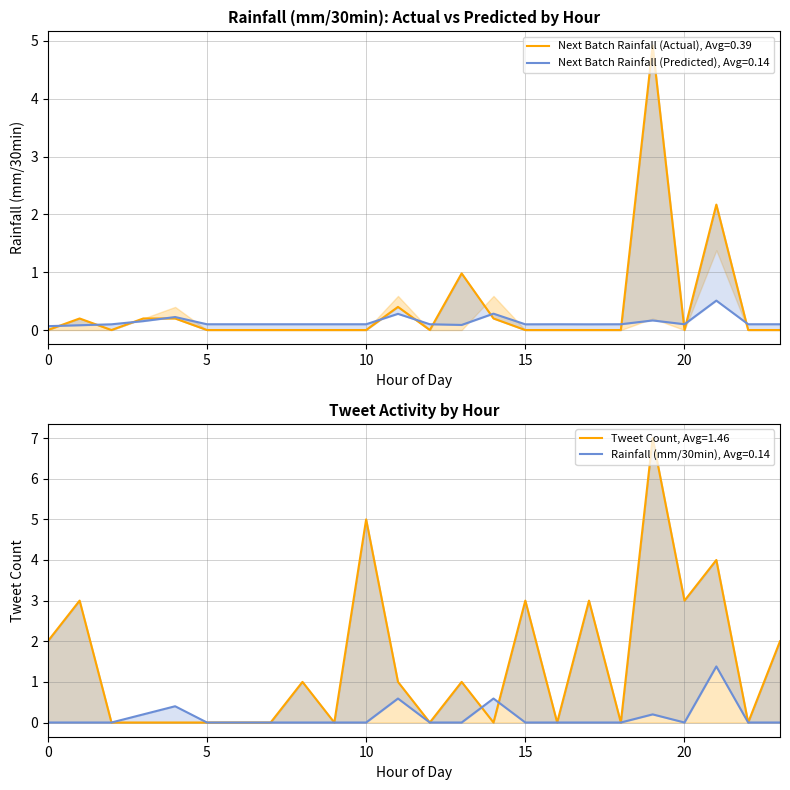

Reading left to right, what are all the values shown in this chart?

rainfall (mm/30min): 0.0	0.0	0.0	0.2	0.4	0.0	0.0	0.0	0.0	0.0	0.0	0.6	0.0	0.0	0.6	0.0	0.0	0.0	0.0	0.2	0.0	1.4	0.0	0.0
Next batch rainfall (mm/30min): 0.0	0.2	0.0	0.2	0.2	0.0	0.0	0.0	0.0	0.0	0.0	0.4	0.0	1.0	0.2	0.0	0.0	0.0	0.0	4.9	0.0	2.2	0.0	0.0
Predicted next batch rainfall (mm/30min): 0.1	0.1	0.1	0.2	0.2	0.1	0.1	0.1	0.1	0.1	0.1	0.3	0.1	0.1	0.3	0.1	0.1	0.1	0.1	0.2	0.1	0.5	0.1	0.1
tweets: 2.0	3.0	0.0	0.0	0.0	0.0	0.0	0.0	1.0	0.0	5.0	1.0	0.0	1.0	0.0	3.0	0.0	3.0	0.0	7.0	3.0	4.0	0.0	2.0